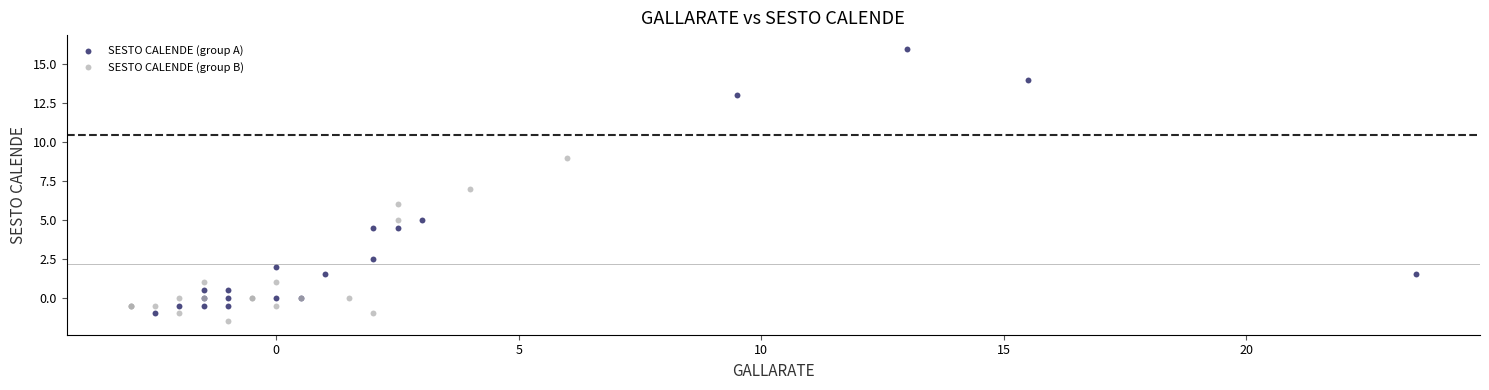

What are all the series names shown in the legend?

SESTO CALENDE (group A), SESTO CALENDE (group B)